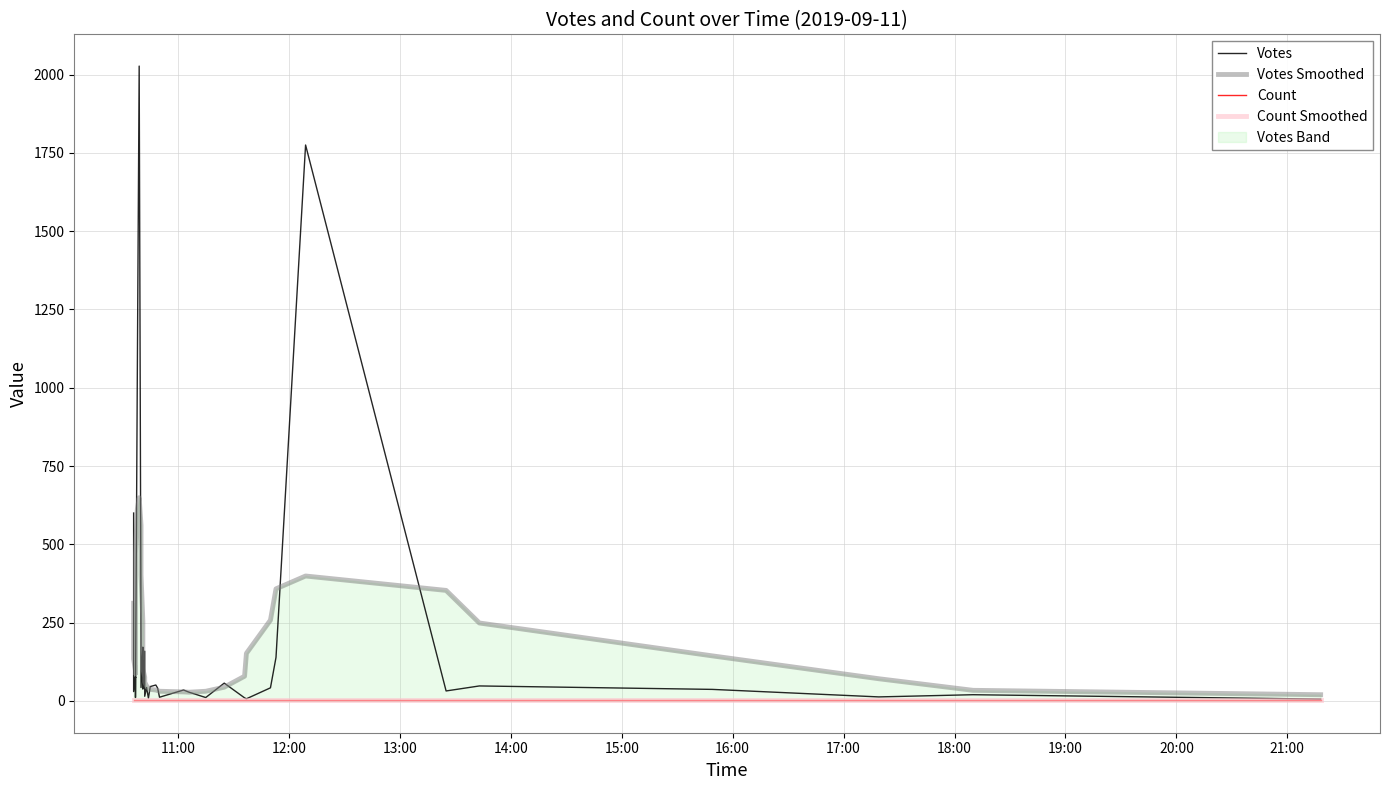

How many data points in Count are above 2?

1